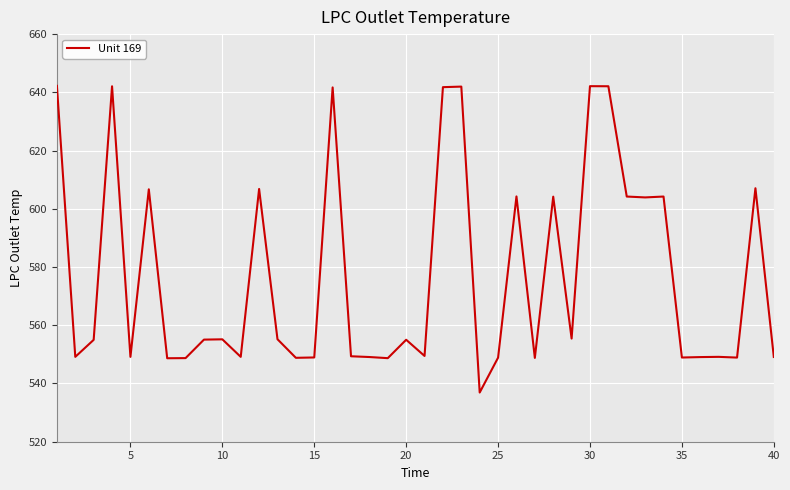

True or false: the data has more than 1 interior local peaks.

True